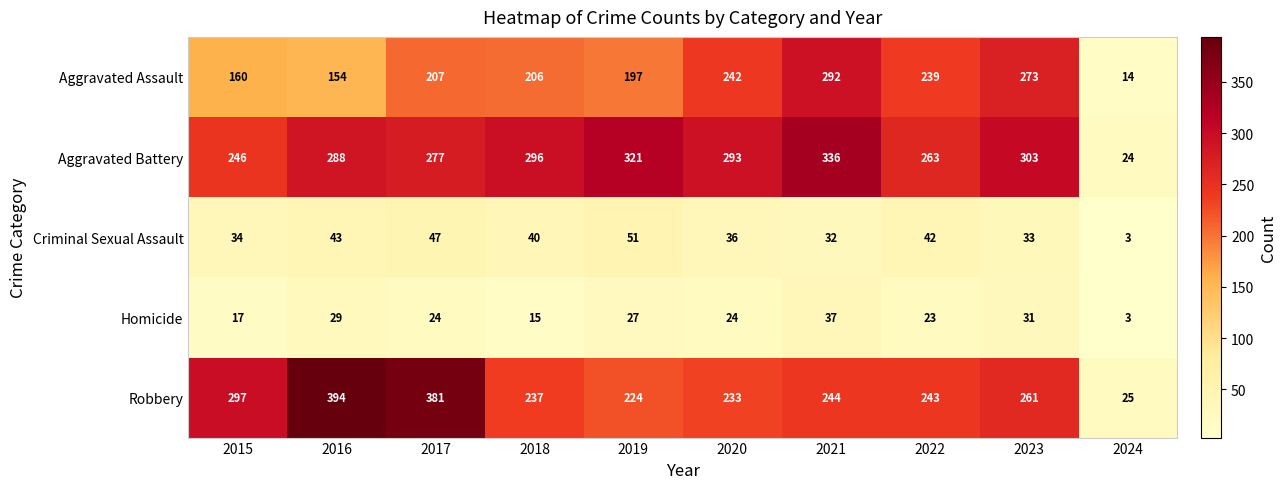

Count the number of data series in this chart.

5